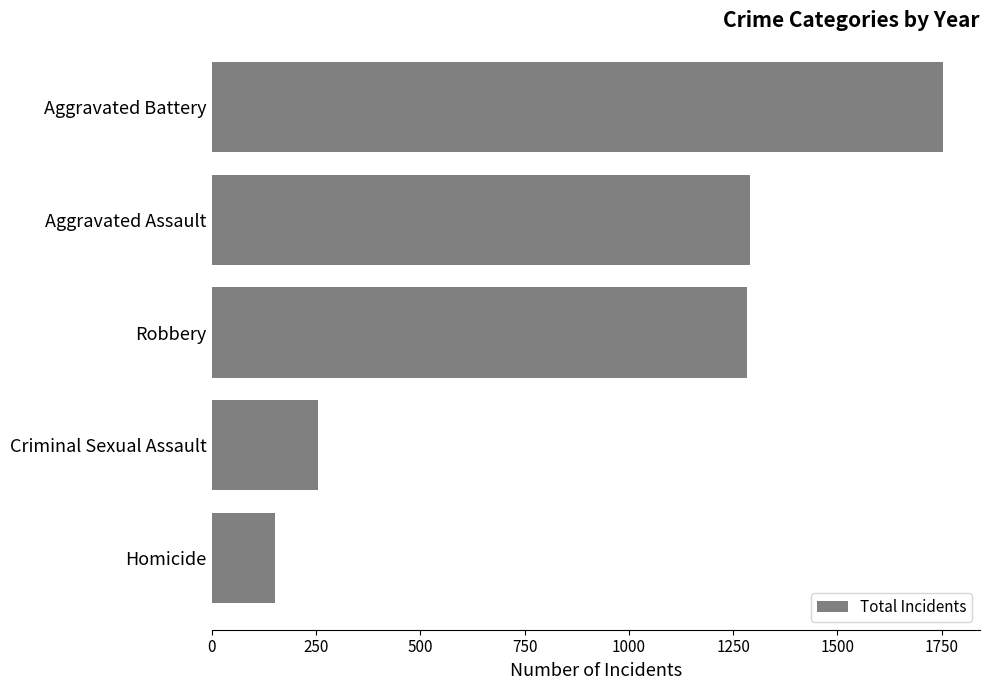

Approximately how many times larger is the value at Criminal Sexual Assault compared to Homicide?

1.7